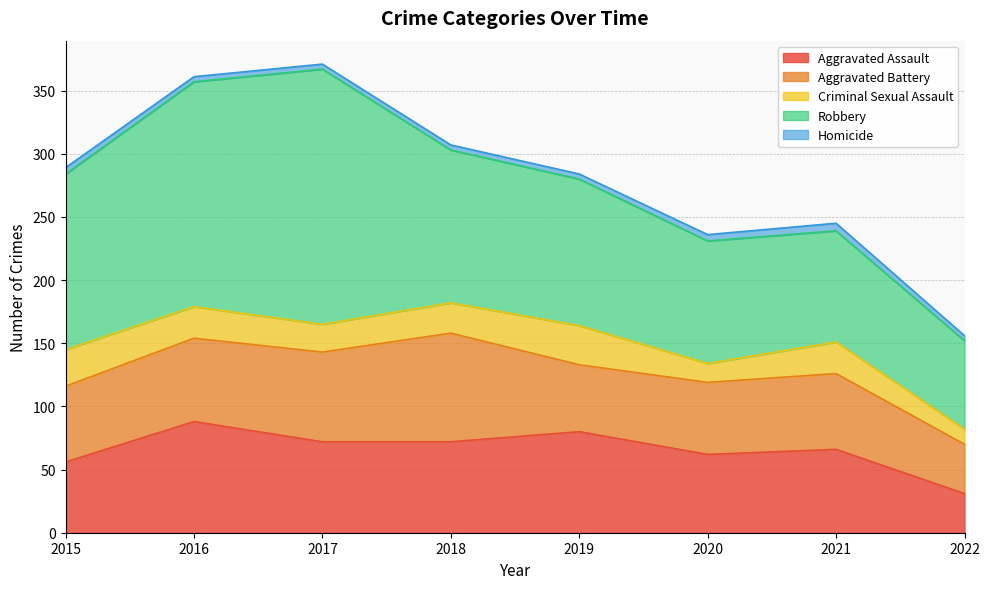

At which label does Aggravated Assault reach its minimum?

2022